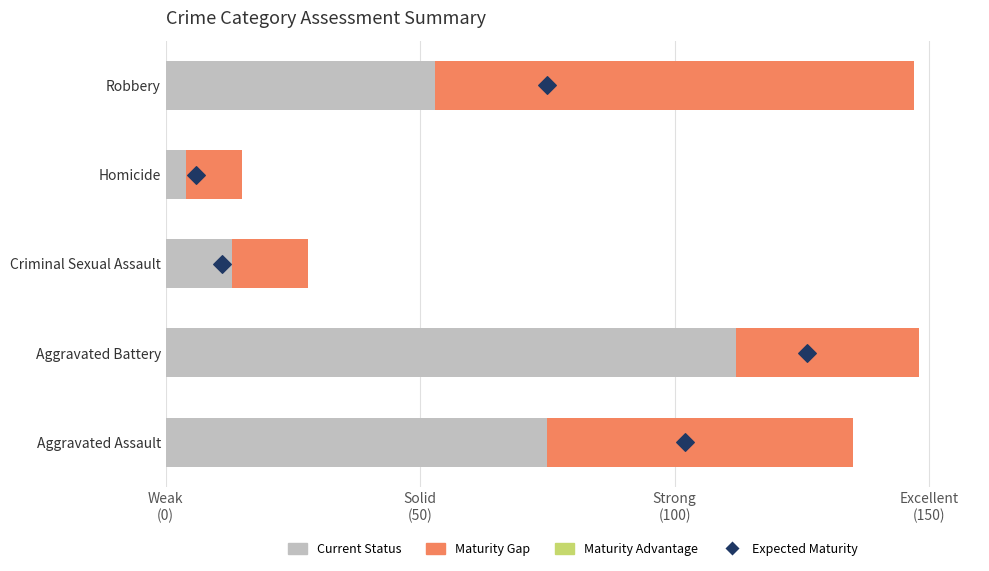

Which series has the largest Y range (max minus min)?

Current Status